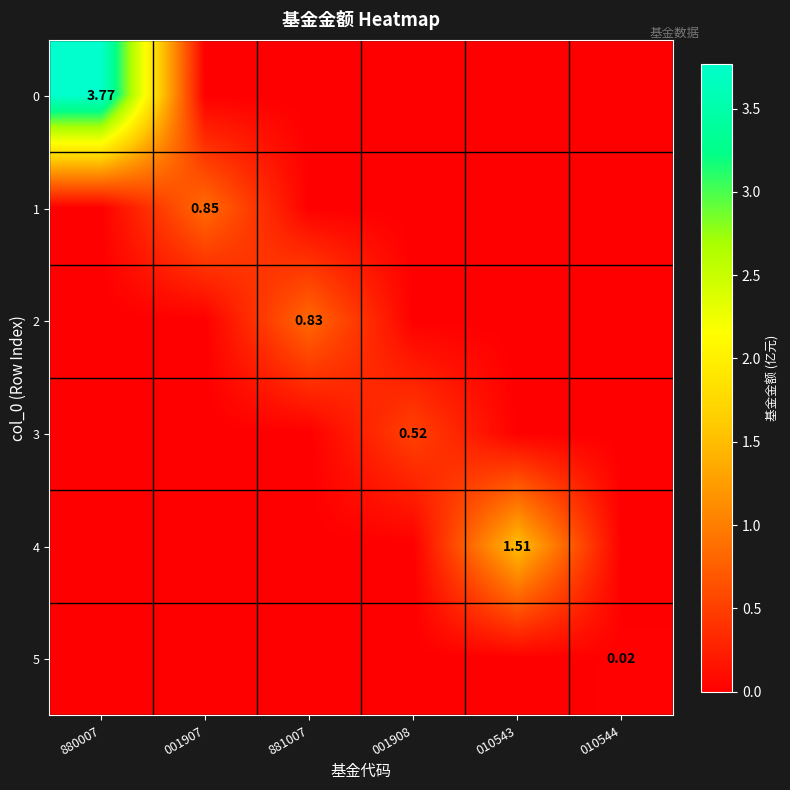

How many series are shown in this chart?

6